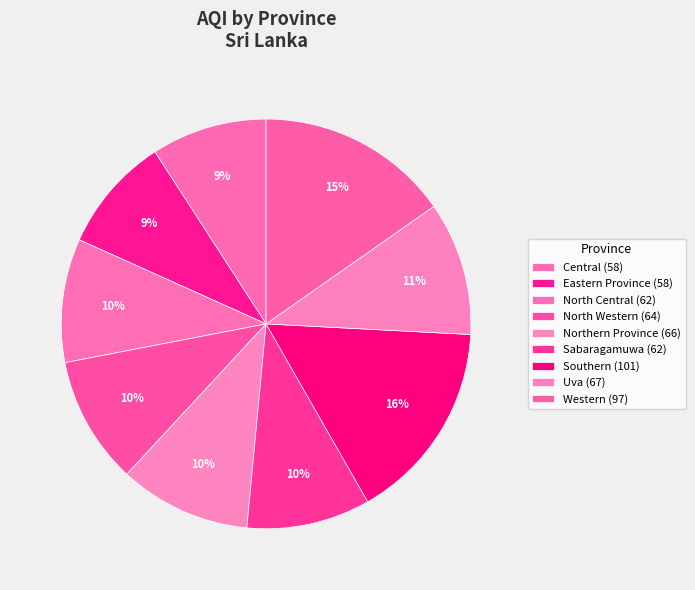

To the nearest percent, what percentage of the pie is North Central?

10%